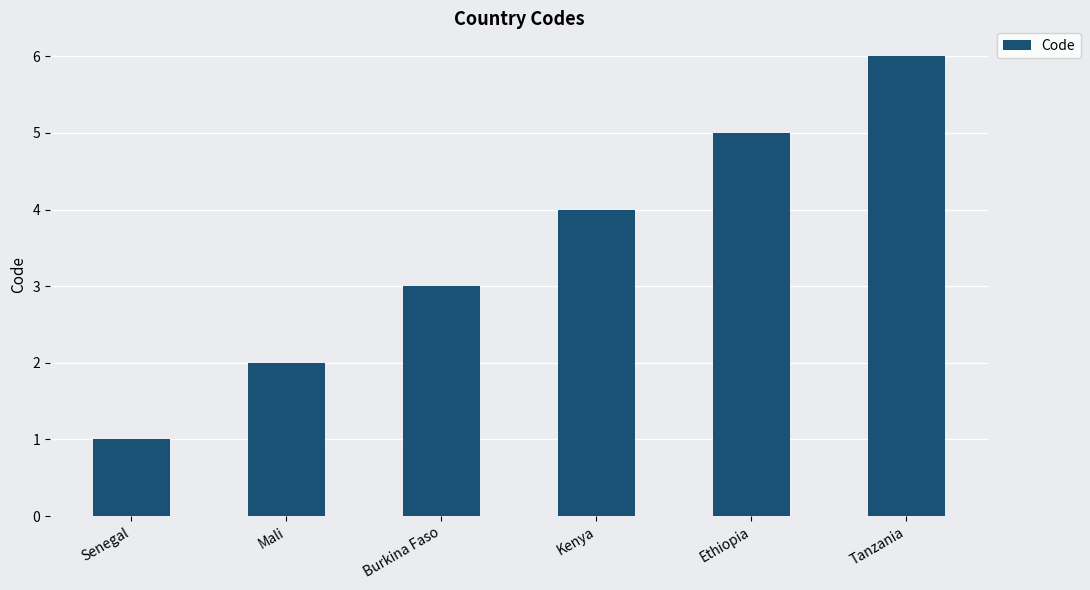

The value at Kenya is 4. True or false?

True